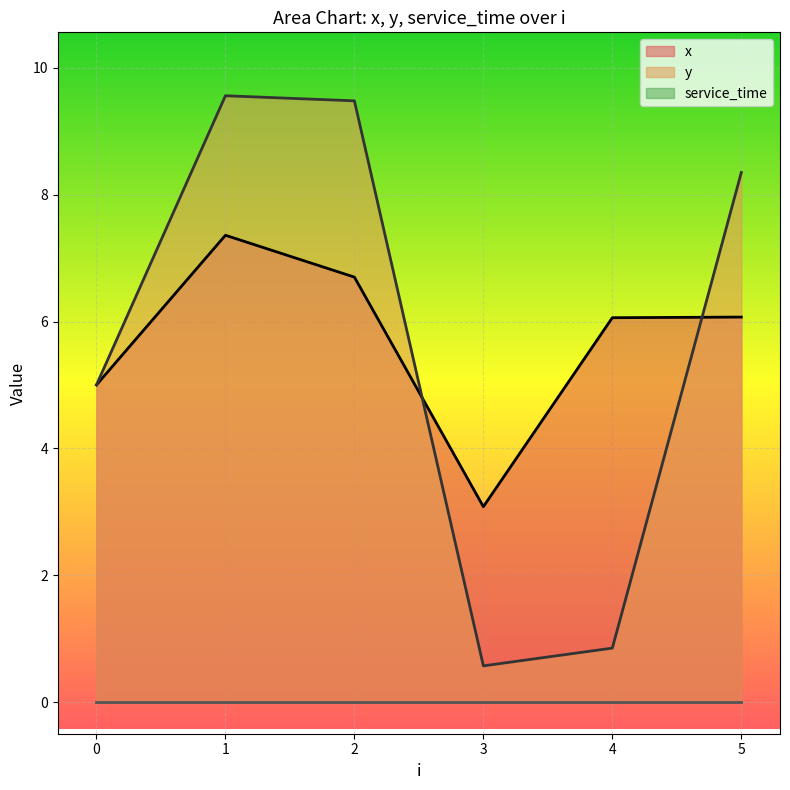

Does the chart display data point markers on the line(s)?

No